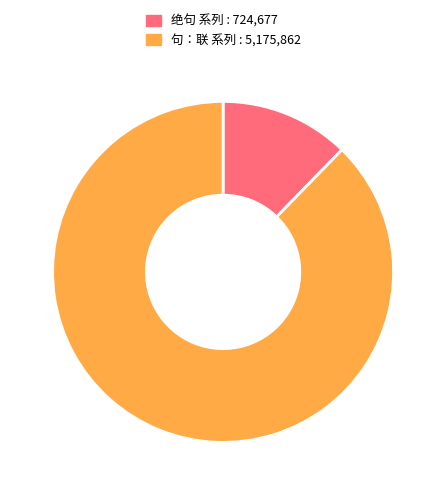

Does any single category account for the majority?

Yes